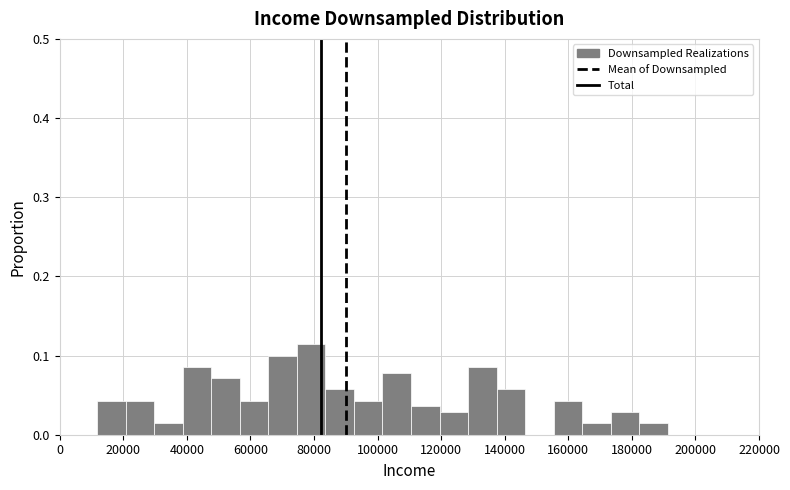

Reading left to right, list every bar in this chart as the range it spans on the x-axis followed by its height. Neither the bar edges nor the heights are printed on the chart, so give them approximately, as read against the axes.

12000 to 20000: 0.04
20000 to 30000: 0.04
30000 to 38000: 0.01
38000 to 48000: 0.09
48000 to 56000: 0.07
56000 to 66000: 0.04
66000 to 74000: 0.10
74000 to 84000: 0.11
84000 to 92000: 0.06
92000 to 102000: 0.04
102000 to 110000: 0.08
110000 to 120000: 0.04
120000 to 128000: 0.03
128000 to 138000: 0.09
138000 to 146000: 0.06
146000 to 156000: 0
156000 to 164000: 0.04
164000 to 174000: 0.01
174000 to 182000: 0.03
182000 to 192000: 0.01